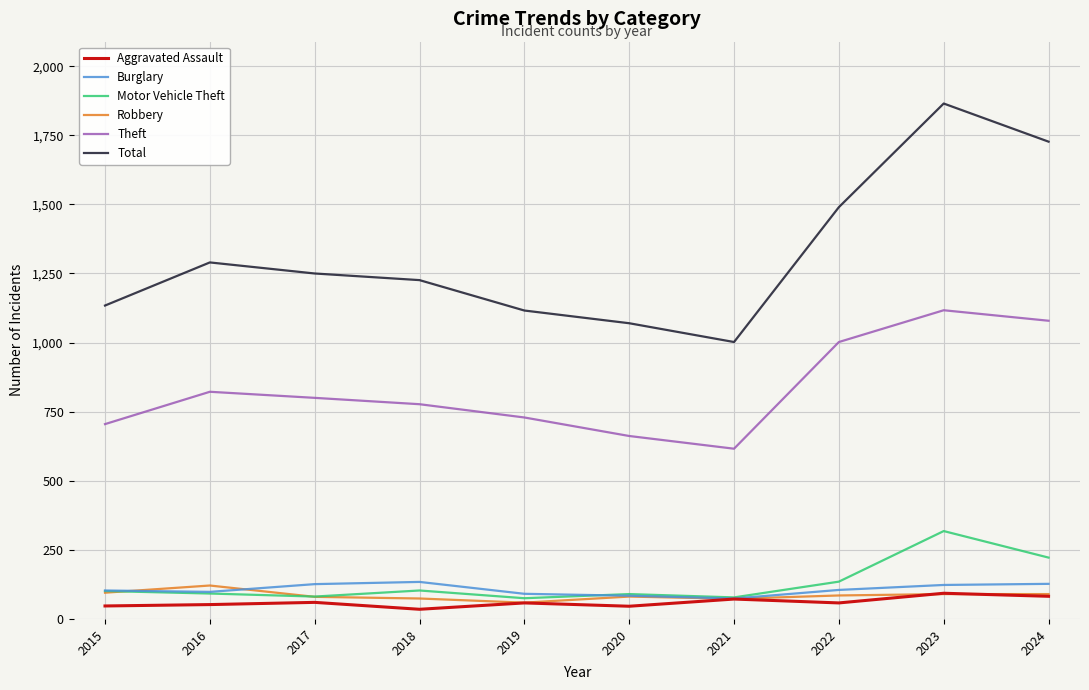

What is the minimum value for Burglary?

74